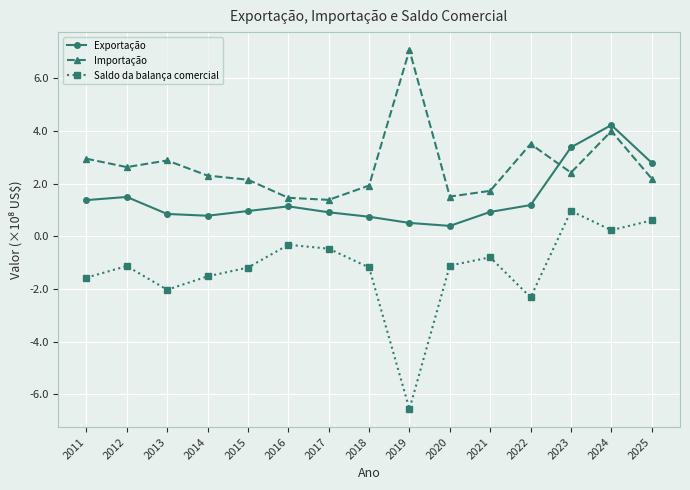

Which series changed the most between 2016 and 2018?

Saldo da balança comercial